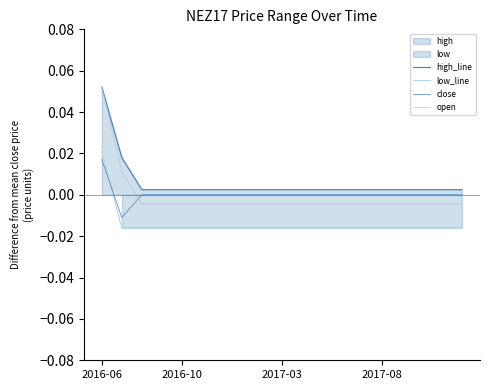

Is it true that close equals 0.0 at 18?

True